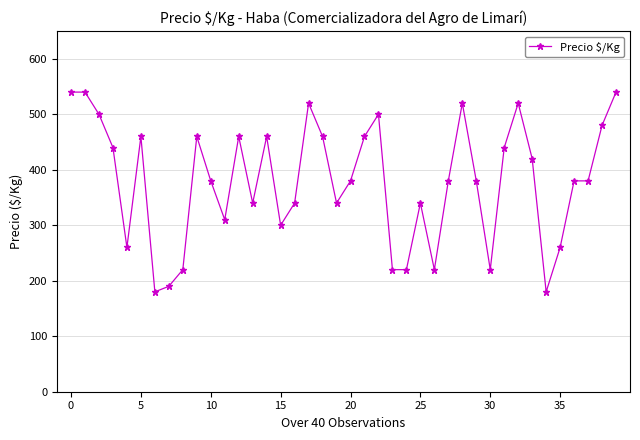

What is the sum of all values?

15140